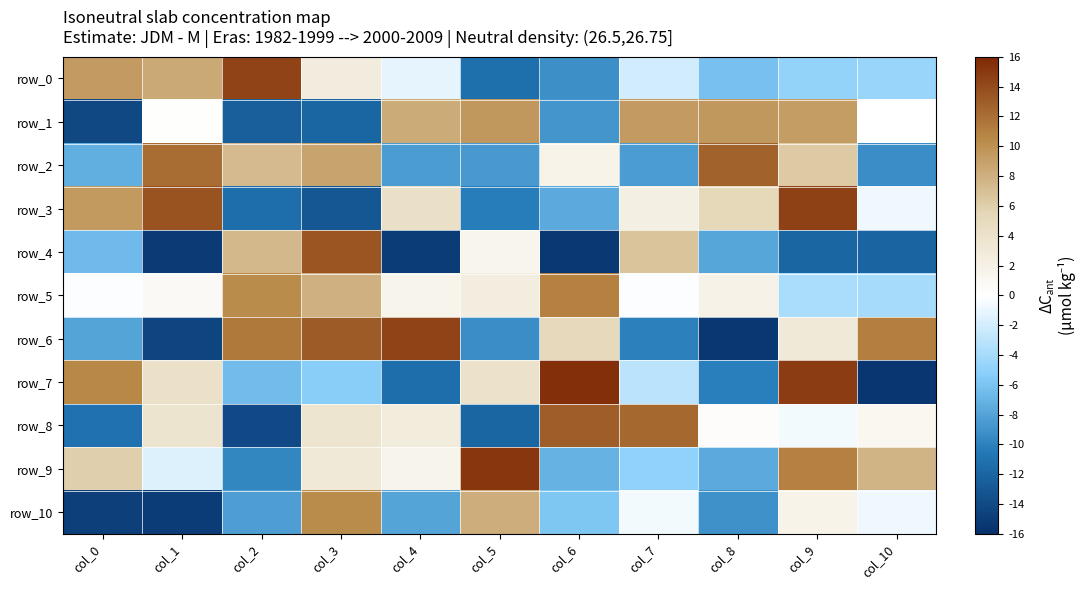

At col_10, list the series in order from smallest to largest.

row_7, row_4, row_2, row_0, row_5, row_3, row_10, row_1, row_8, row_9, row_6